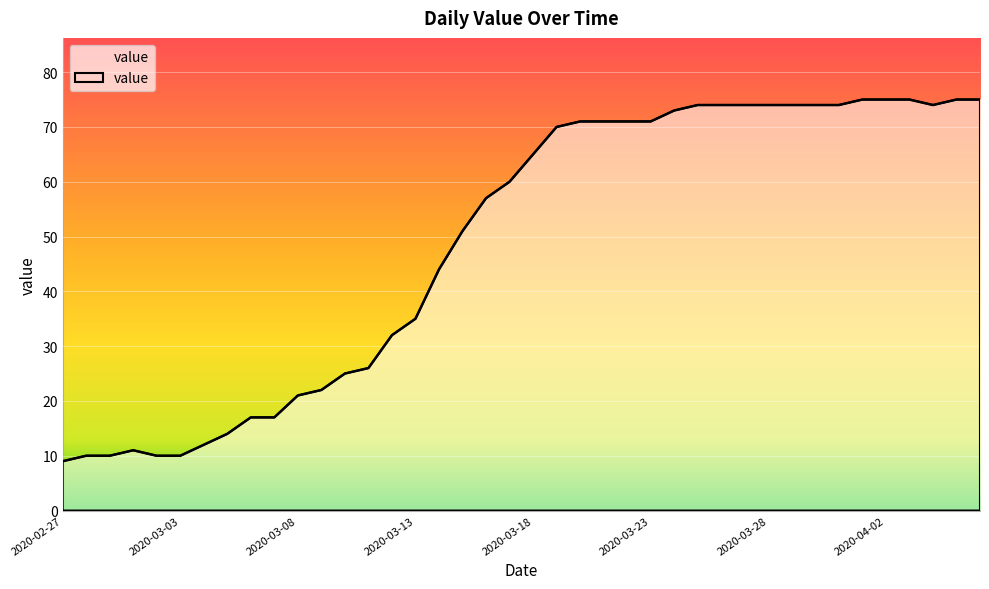

What is the difference between the maximum and minimum values?

66